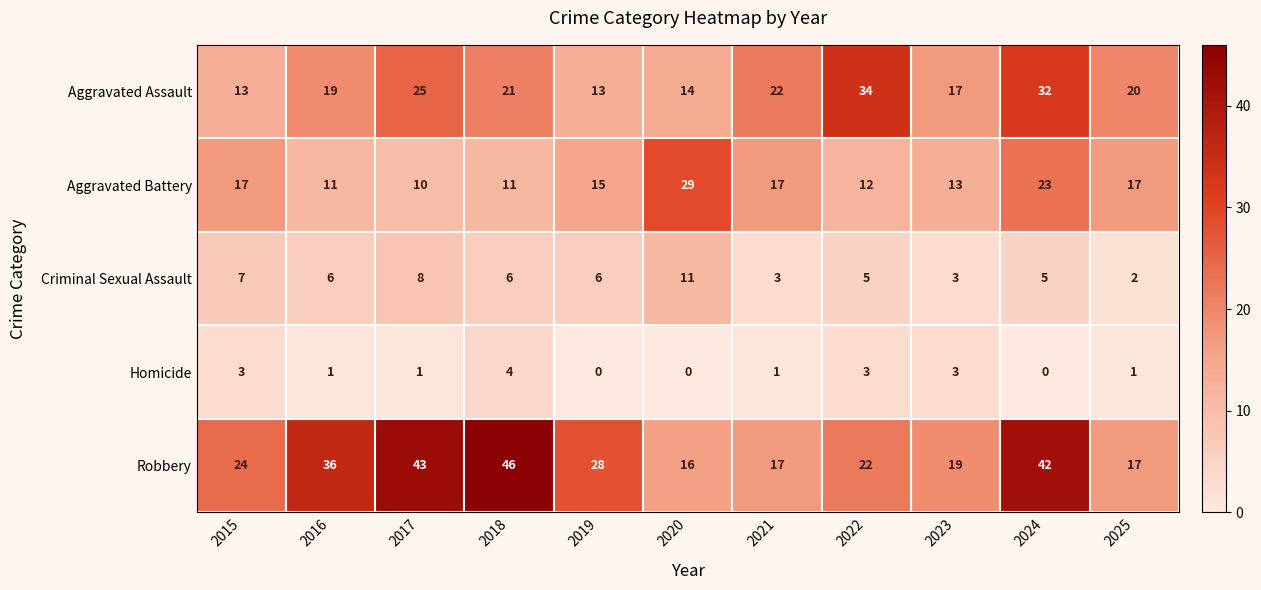

Rank the series by their average value, from highest to lowest.

Robbery, Aggravated Assault, Aggravated Battery, Criminal Sexual Assault, Homicide